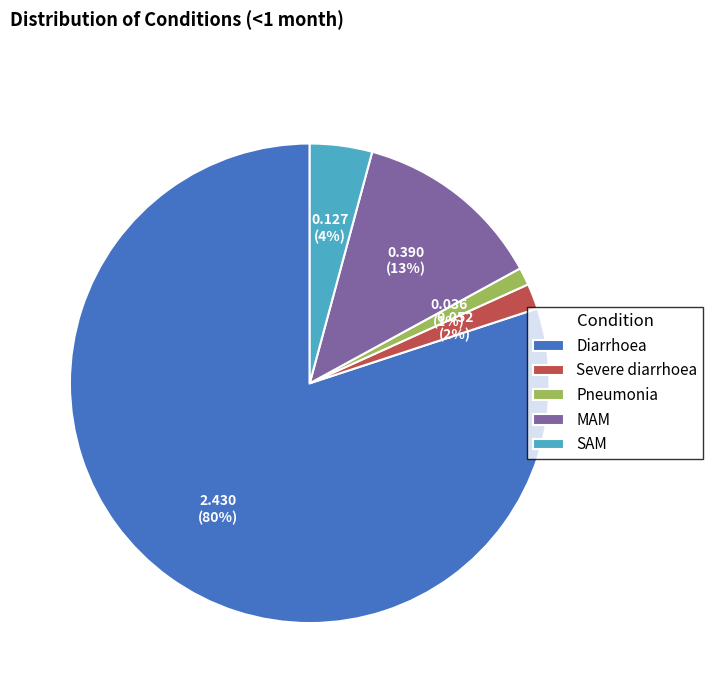

Which has a higher value, MAM or Pneumonia?

MAM